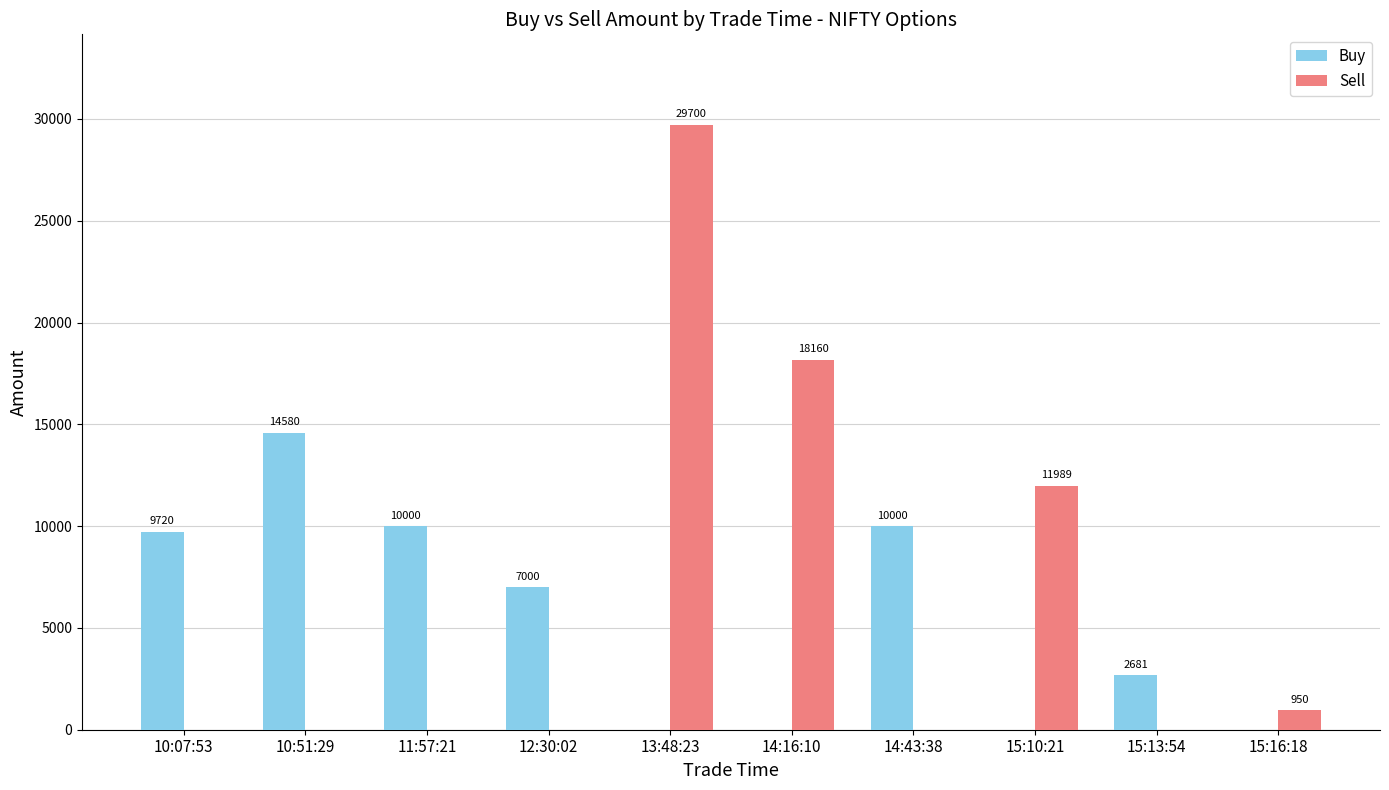

What is the sum of all Sell values?

60798.8